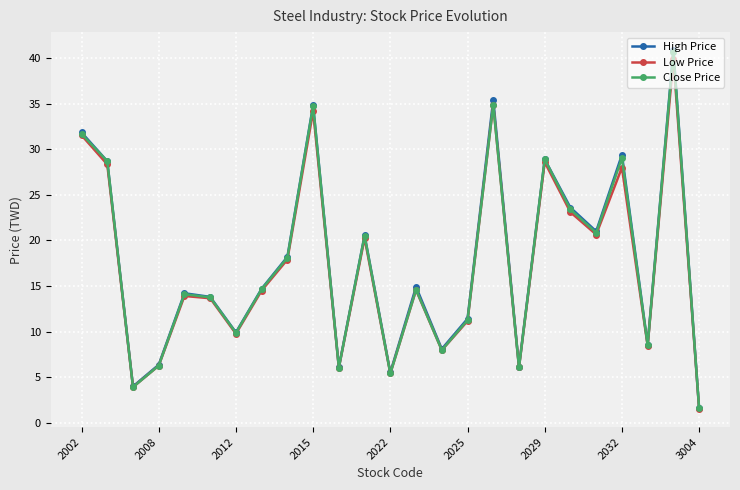

What is the smallest value displayed?

1.5